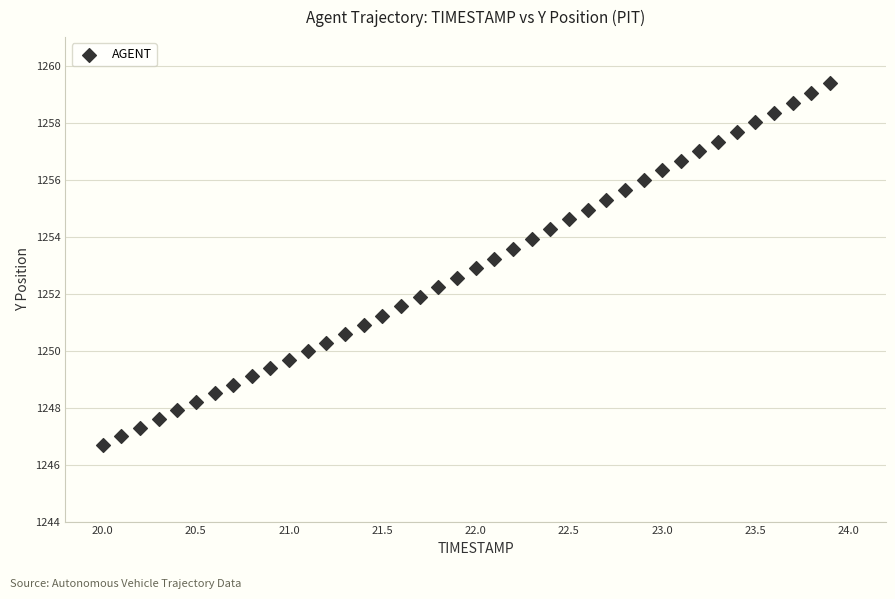

What is the range of Y values (max minus min)?

12.7